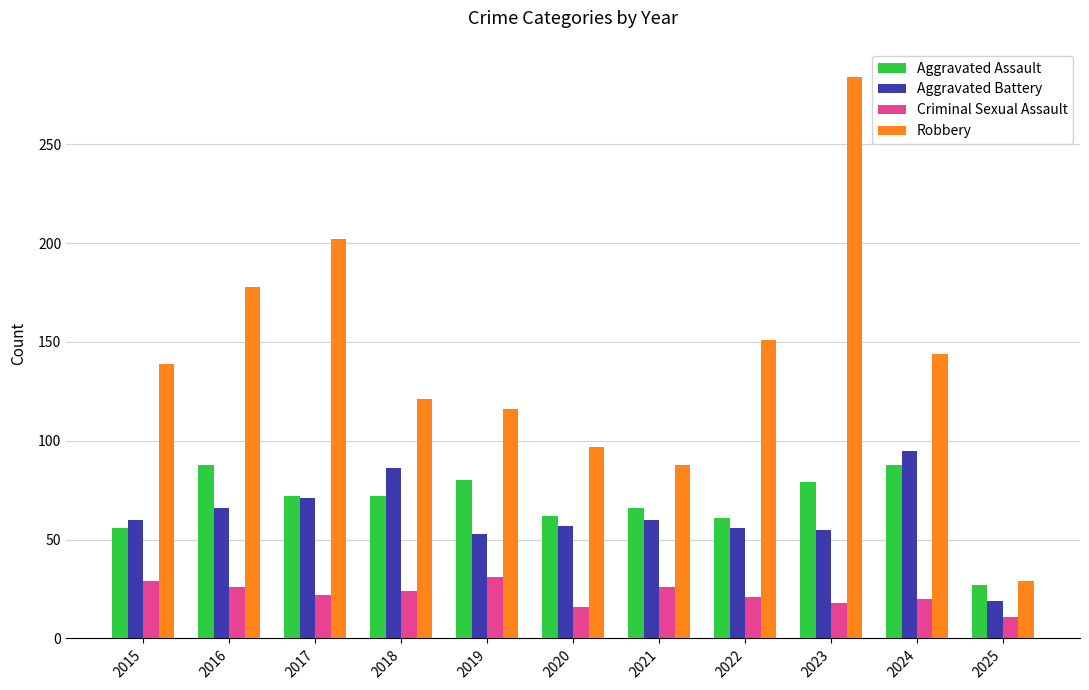

What is the value of the Criminal Sexual Assault bar at the 2nd from the left?

26